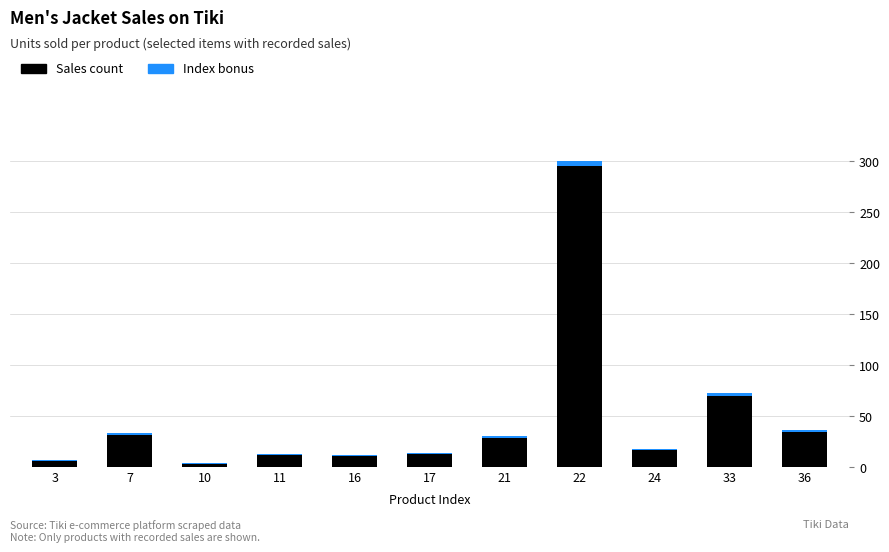

Which category has the highest value in the Sales count series?

22